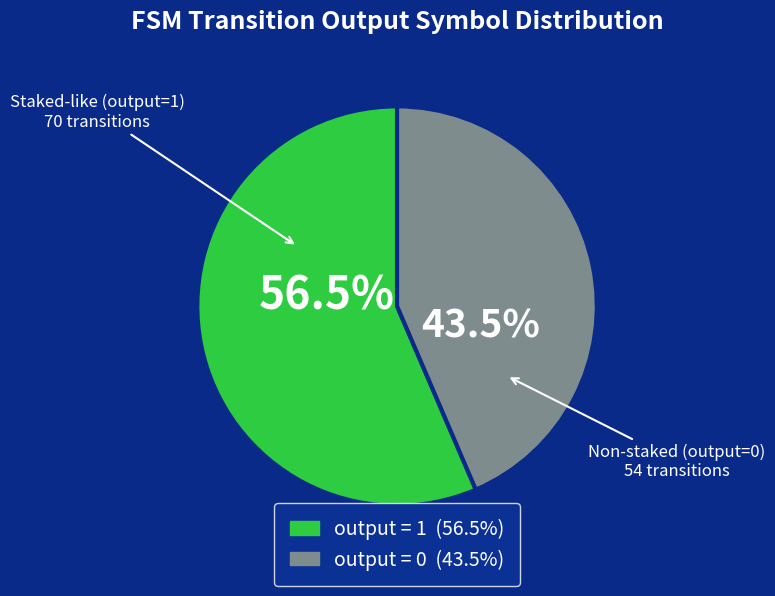

Does any single category account for the majority?

Yes